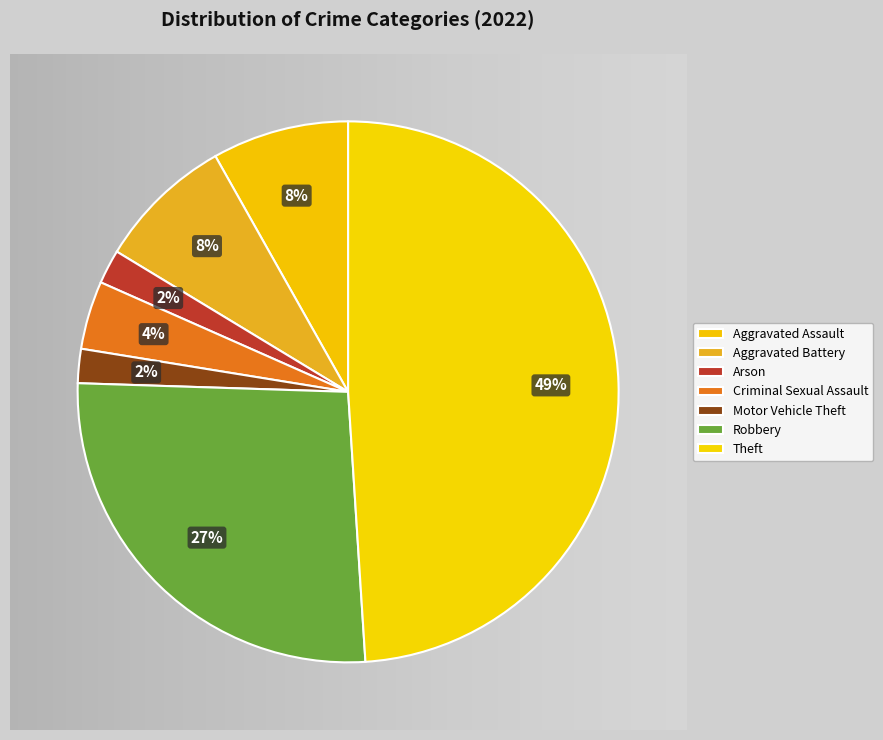

Count the number of slices in the pie.

7